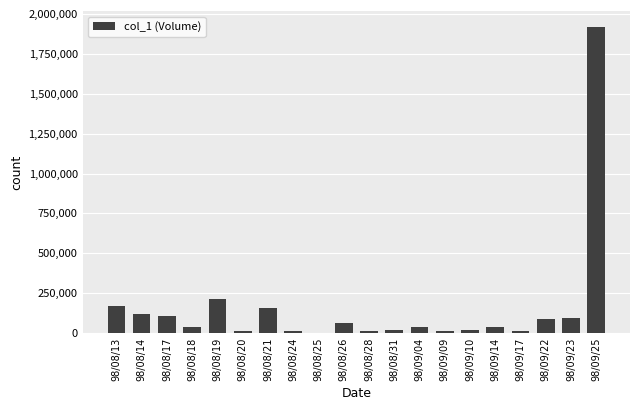

True or false: the data shows 38656 at 98/08/13.

False